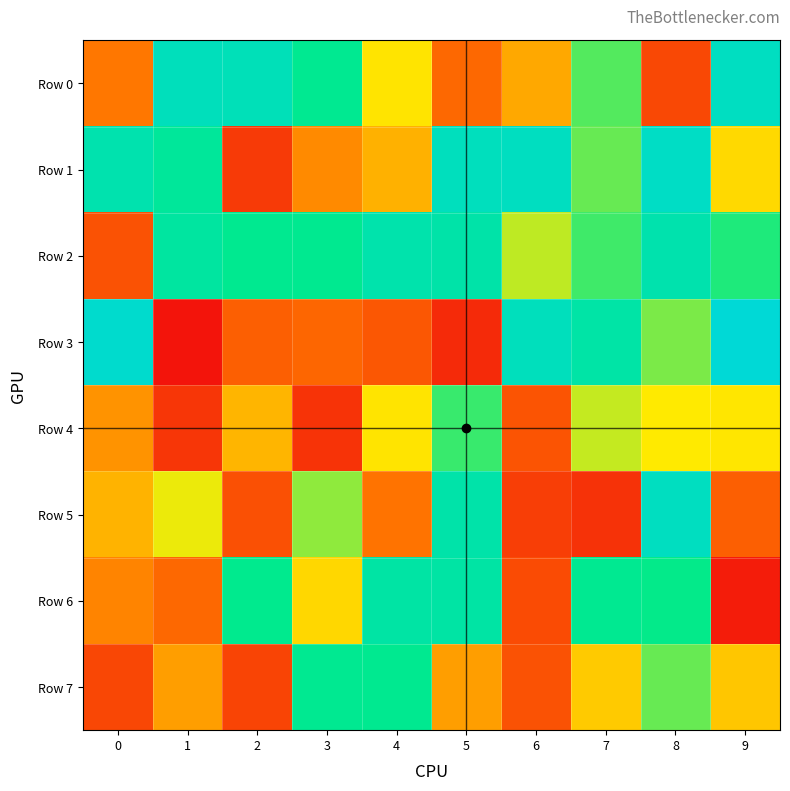

Between 4 and 8, which series saw the biggest shift?

Row 5